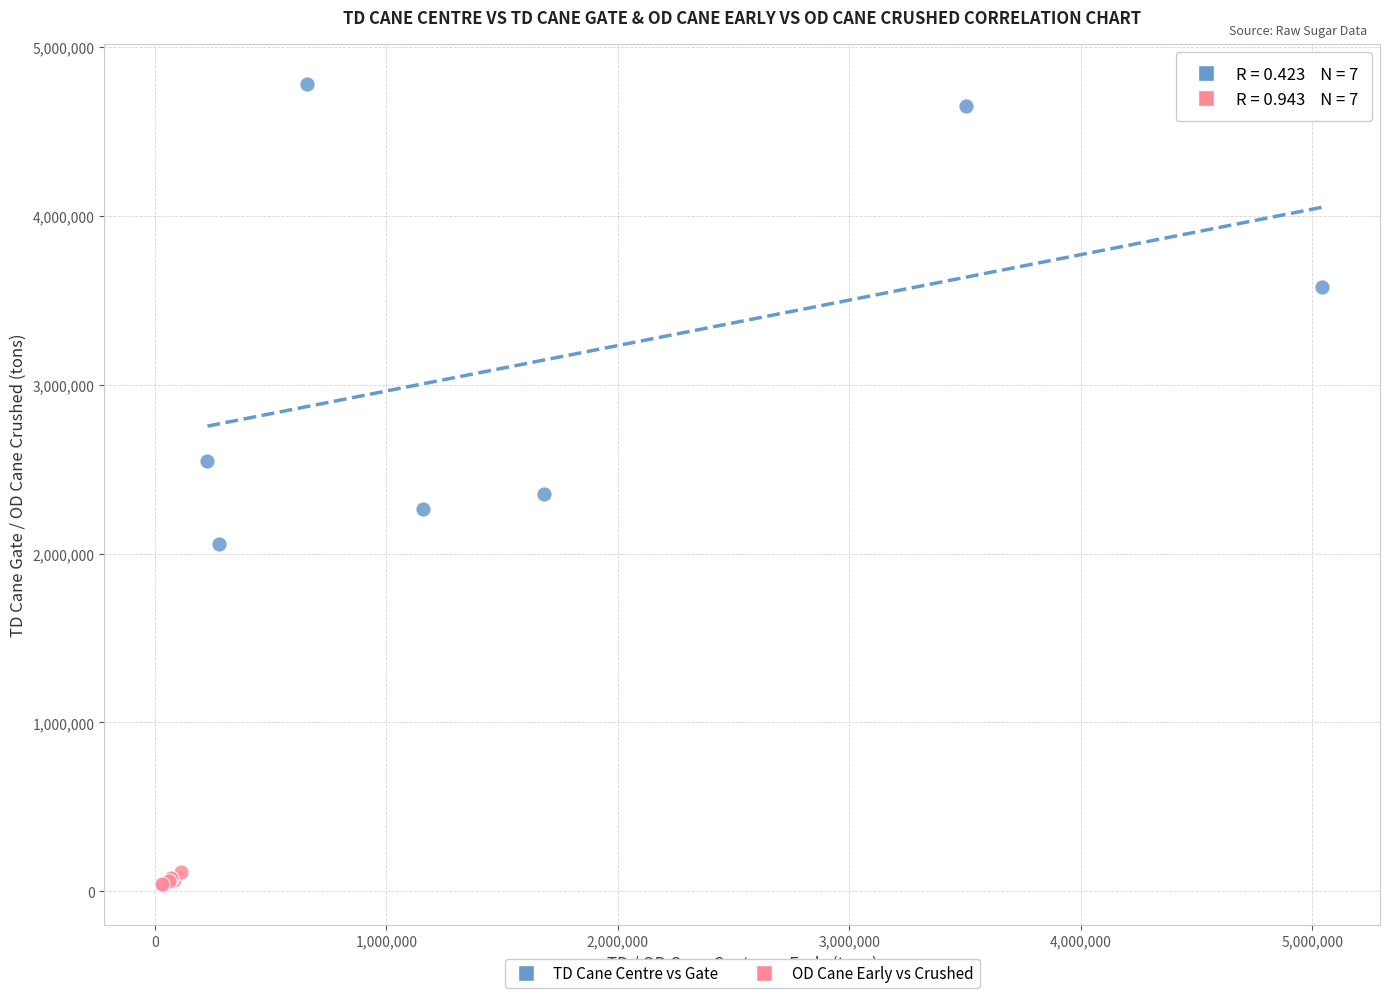

Which series has the widest spread of Y values?

TD Cane Centre vs Gate